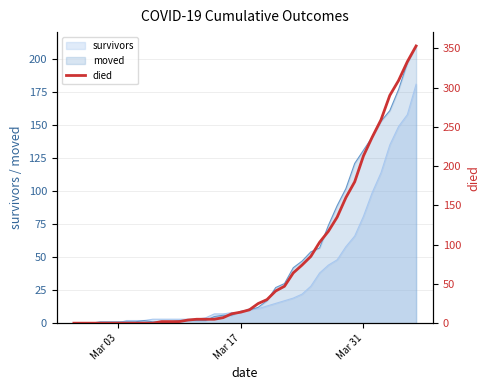

What is the maximum value for survivors?

181